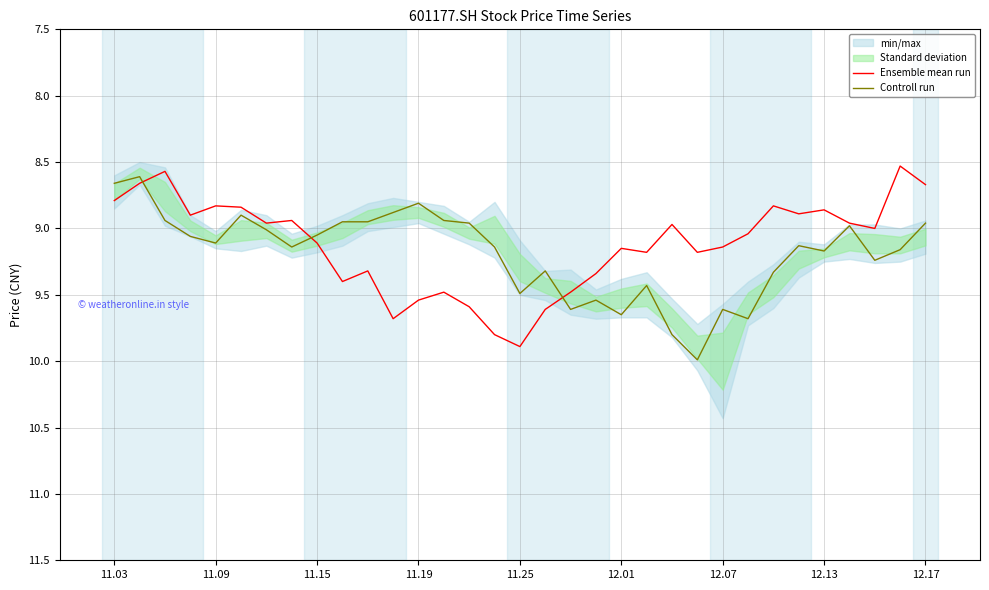

Rank the series by their average value, from lowest to highest.

Ensemble mean run, Controll run